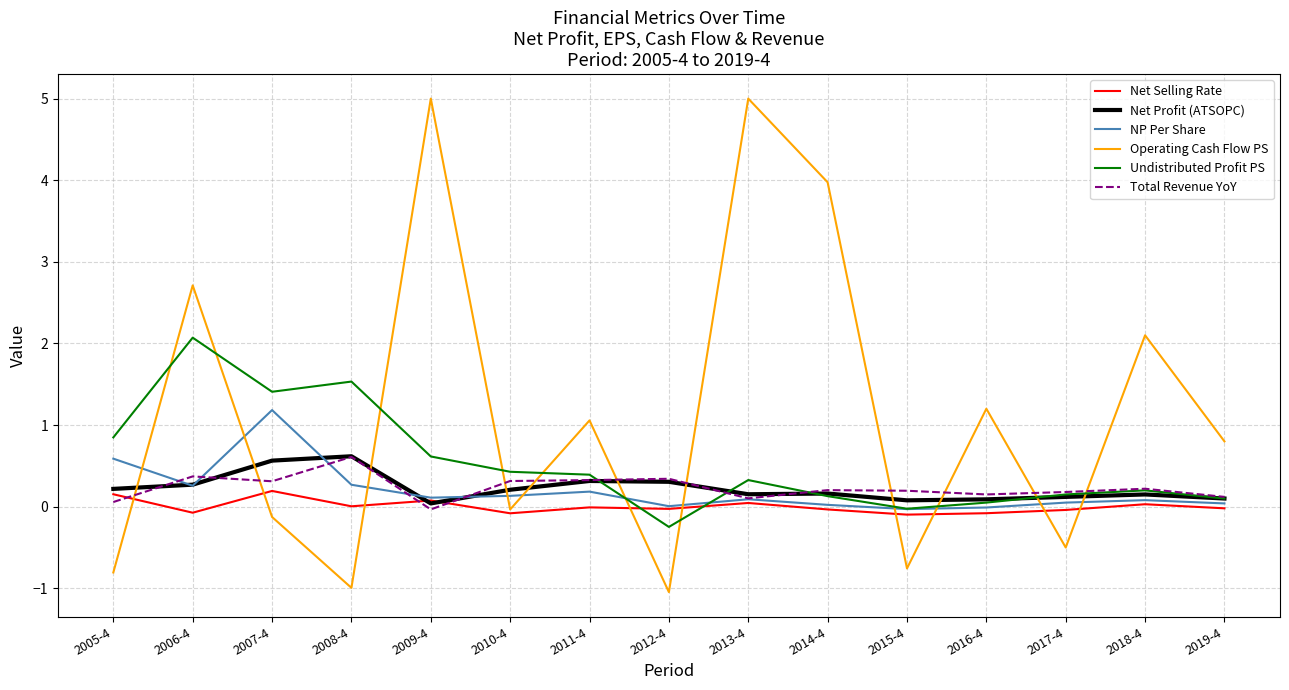

True or false: Net Profit (ATSOPC) has more than 0 interior local peaks.

True